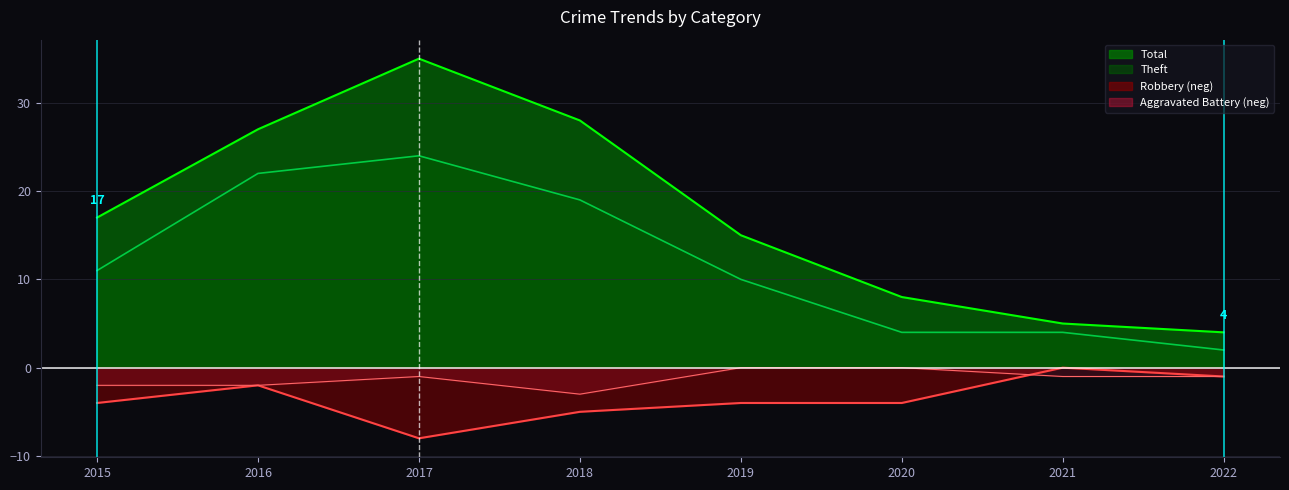

Reading right to left, extract all data points from this chart.

Theft: 2022=2	2021=4	2020=4	2019=10	2018=19	2017=24	2016=22	2015=11
Robbery: 2022=-1	2021=0	2020=-4	2019=-4	2018=-5	2017=-8	2016=-2	2015=-4
Aggravated Battery: 2022=-1	2021=-1	2020=0	2019=0	2018=-3	2017=-1	2016=-2	2015=-2
Total: 2022=4	2021=5	2020=8	2019=15	2018=28	2017=35	2016=27	2015=17